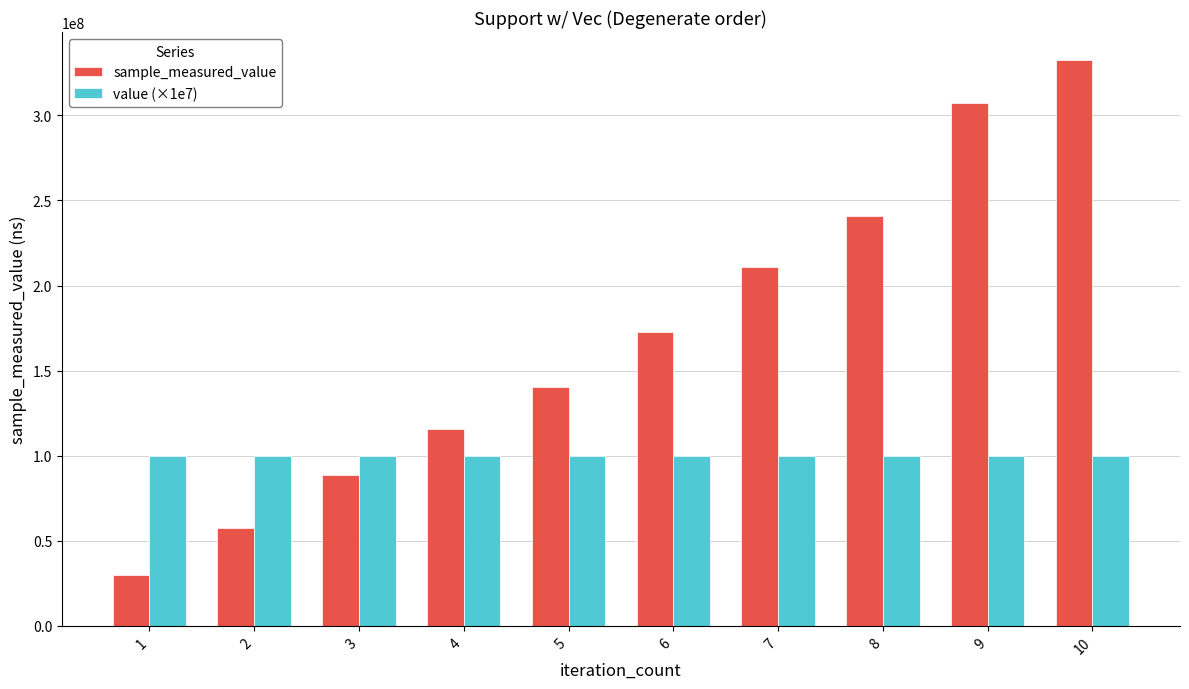

Read the sample_measured_value value at 6, to the nearest 100.

172966300